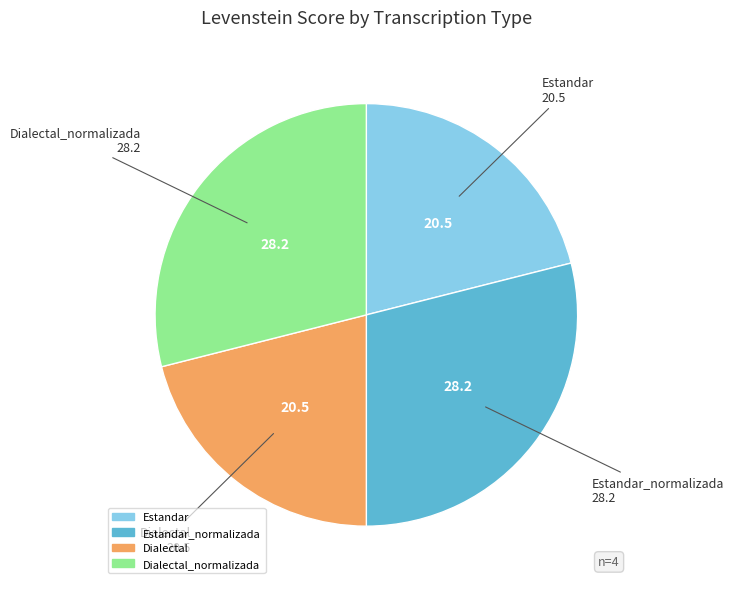

Is there any slice that represents more than half of the pie?

No